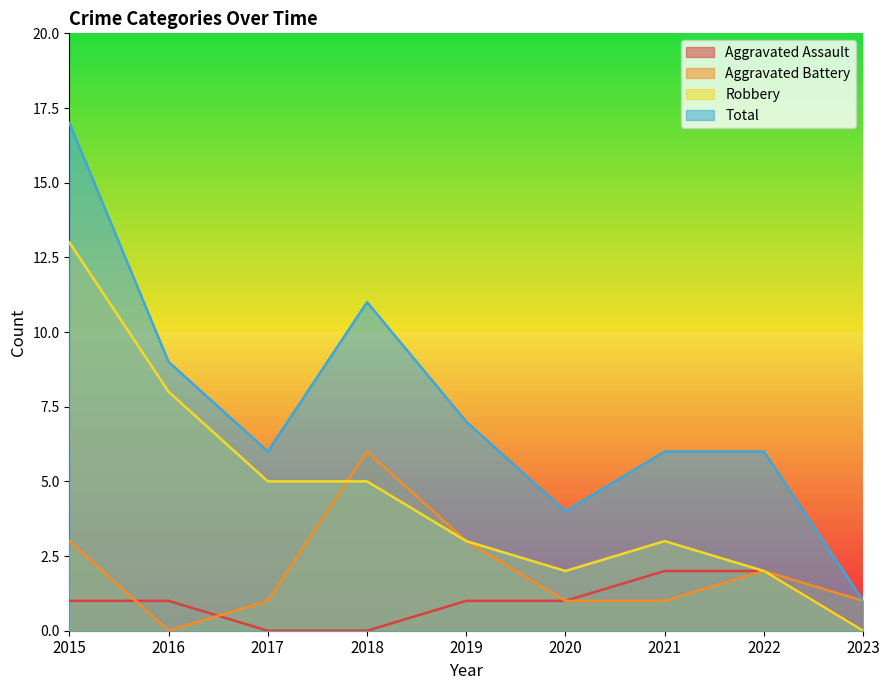

Reading left to right, extract all data points from this chart.

Aggravated Assault: 1	1	0	0	1	1	2	2	0
Aggravated Battery: 3	0	1	6	3	1	1	2	1
Robbery: 13	8	5	5	3	2	3	2	0
Total: 17	9	6	11	7	4	6	6	1